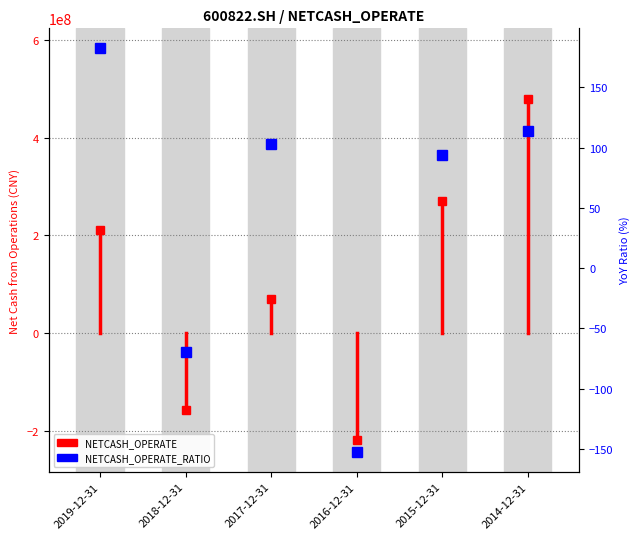

The chart shows a value of -110.5 at 2018-12-31. True or false?

False